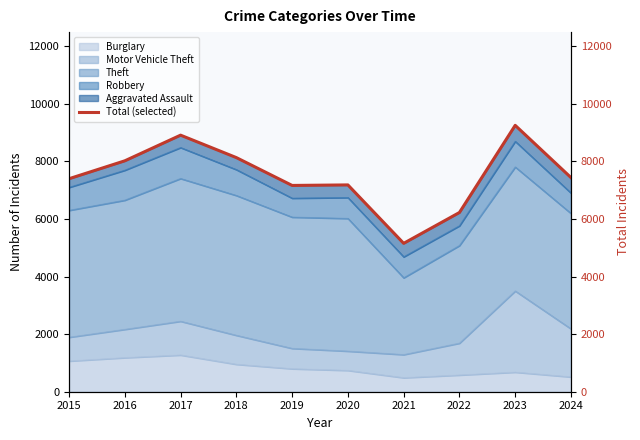

The value at 2016 is 8019. True or false?

True